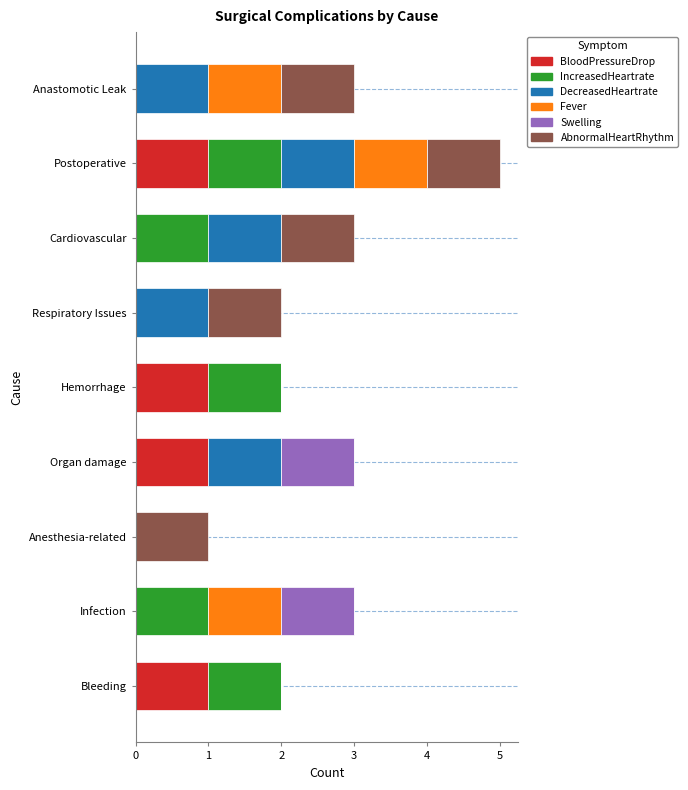

What is the sum of all BloodPressureDrop values?

4